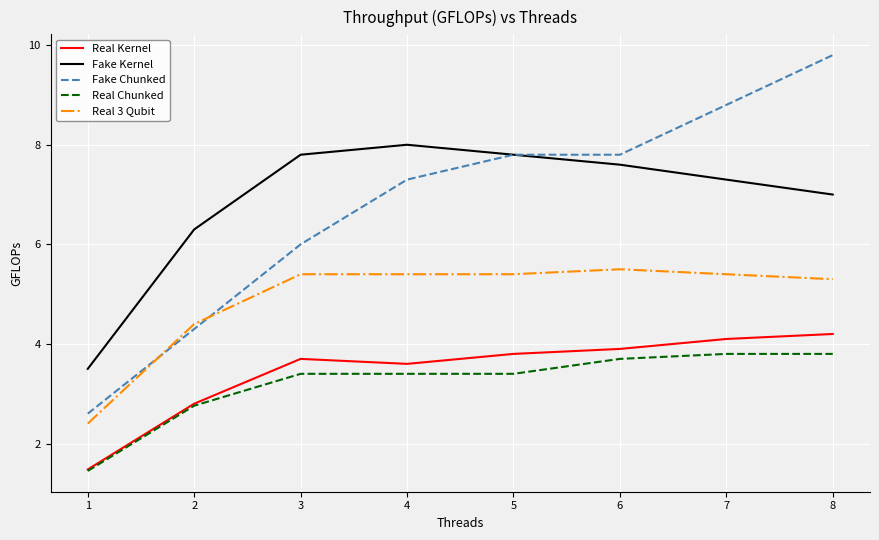

At which label does Real Chunked first exceed 3?

3